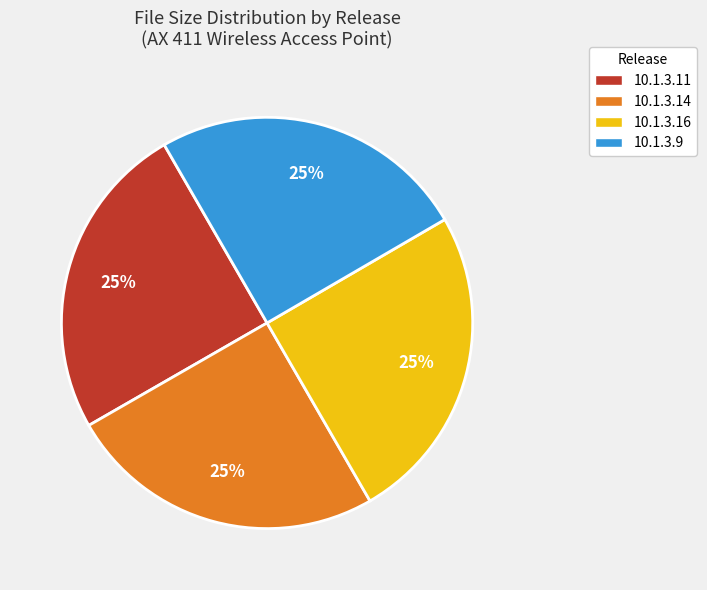

Does any single category account for the majority?

No